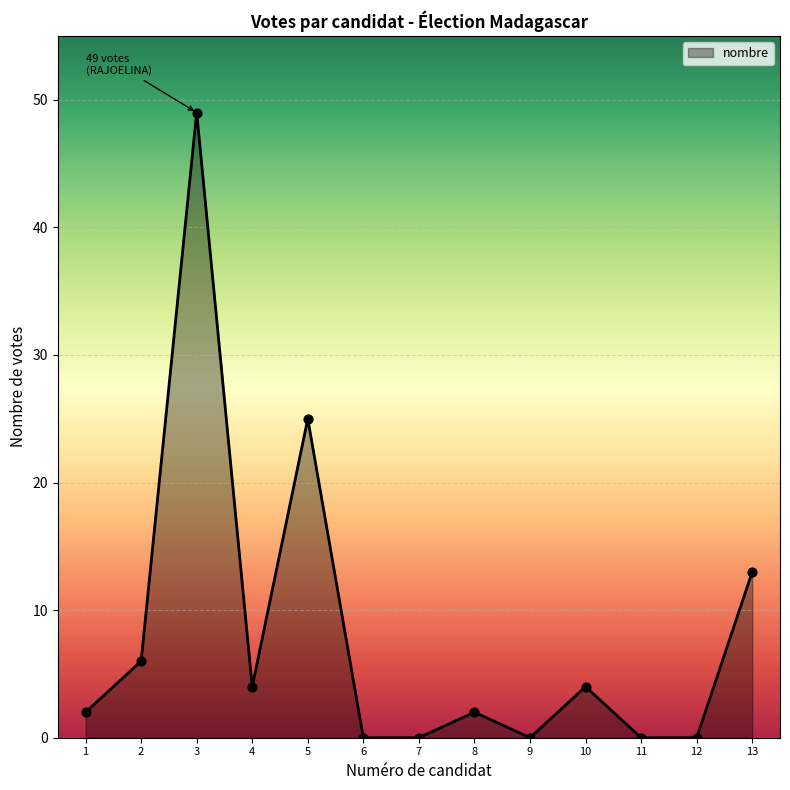

What is the change in value from 6 to 13?

+13